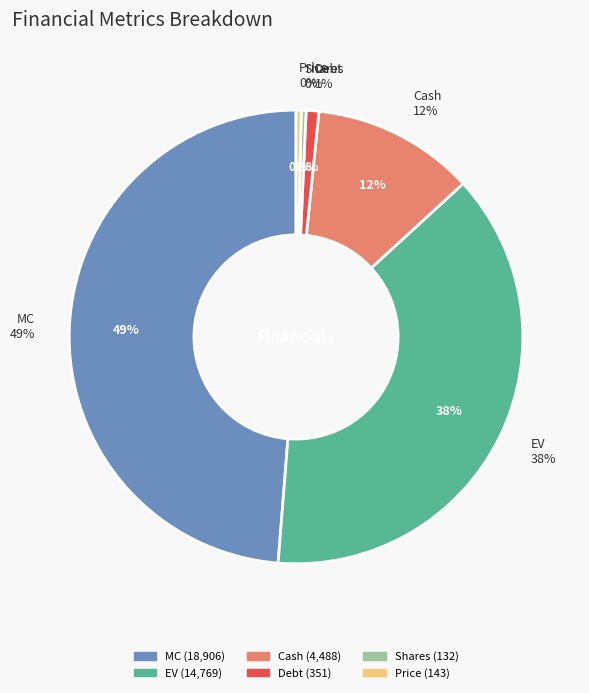

To the nearest percent, what is the combined percentage of Price and EV?

38%